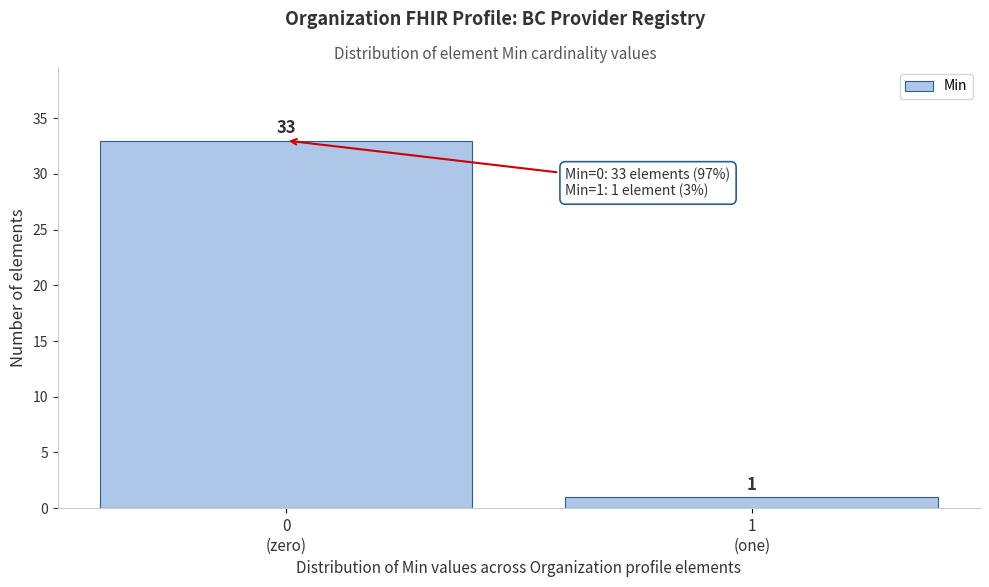

Reading right to left, list all the values displayed in this chart.

1	33